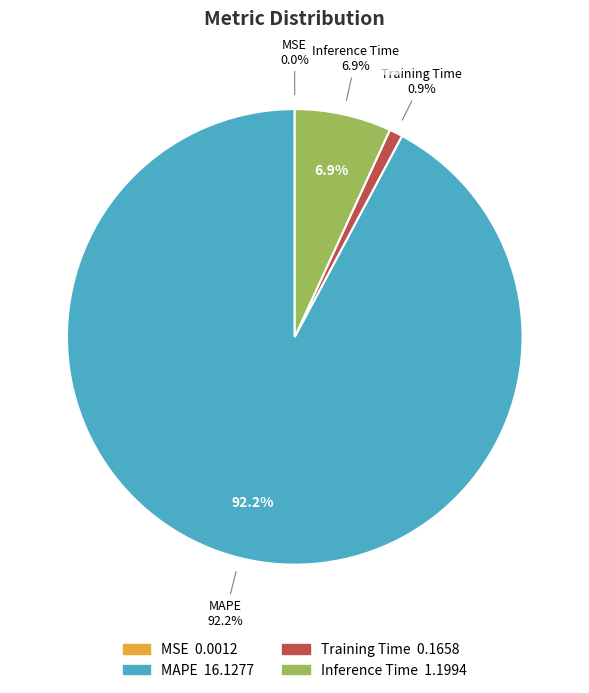

The Inference Time slice represents 1% of the pie. True or false?

False